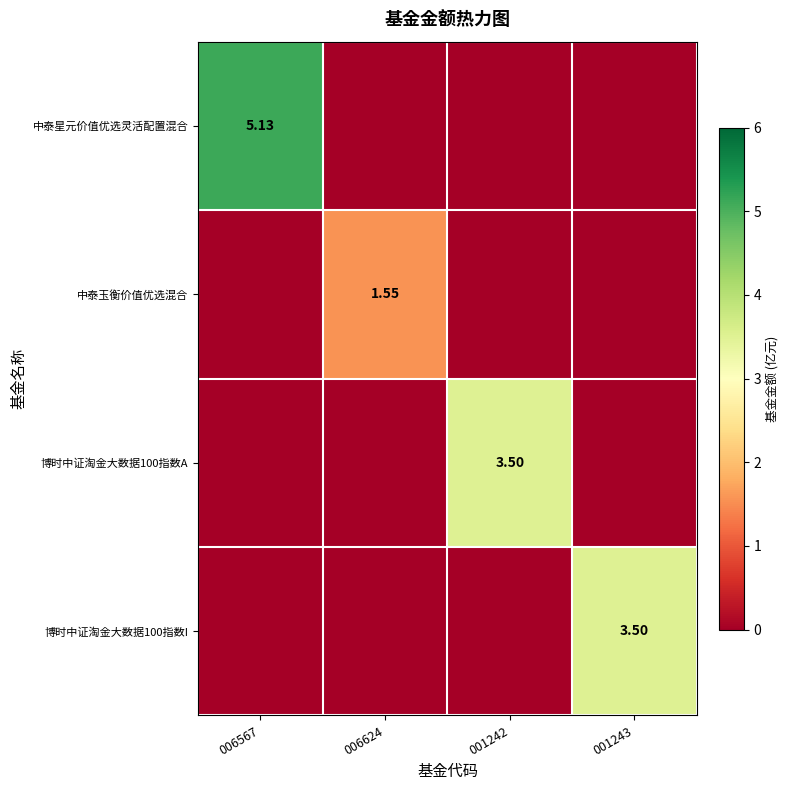

The value of 中泰星元价值优选灵活配置混合 at 001243 is -2.5. True or false?

False